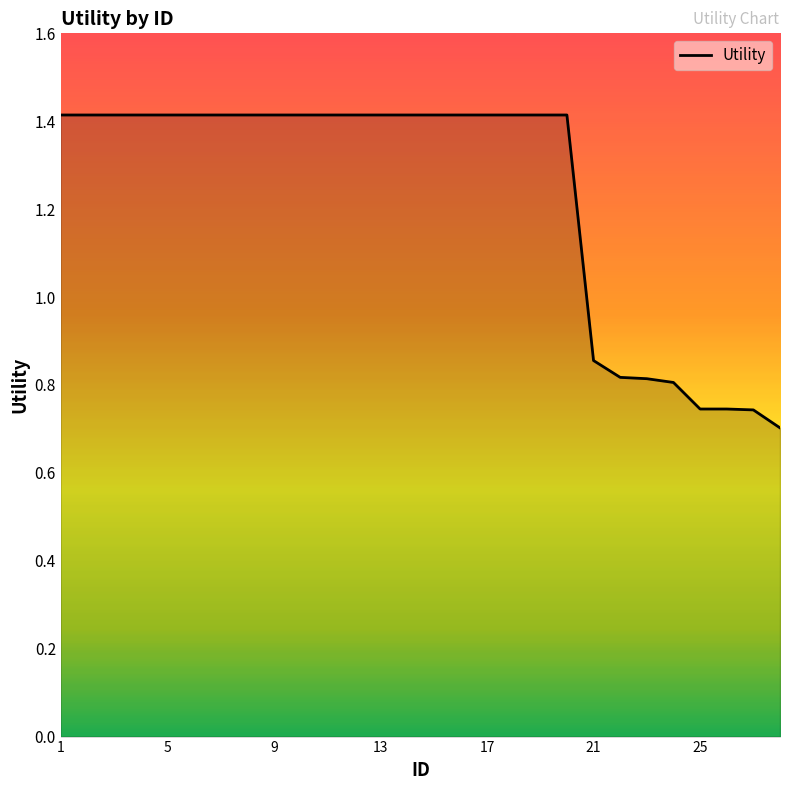

What is the greatest value displayed?

1.4